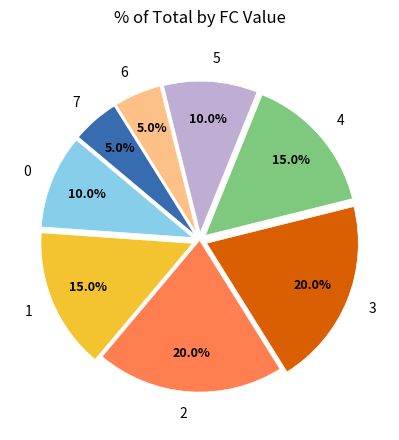

Count the number of slices in the pie.

8